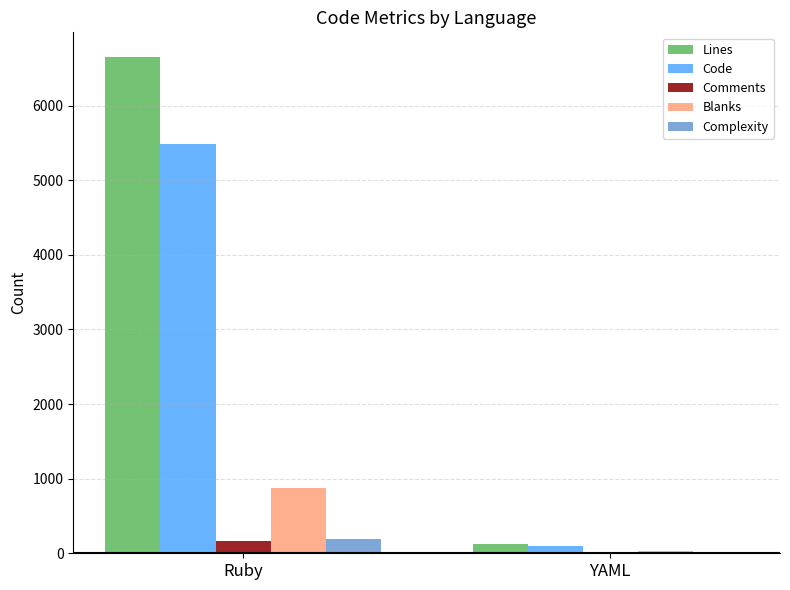

What is the sum of the Code values at YAML and Ruby?

5581